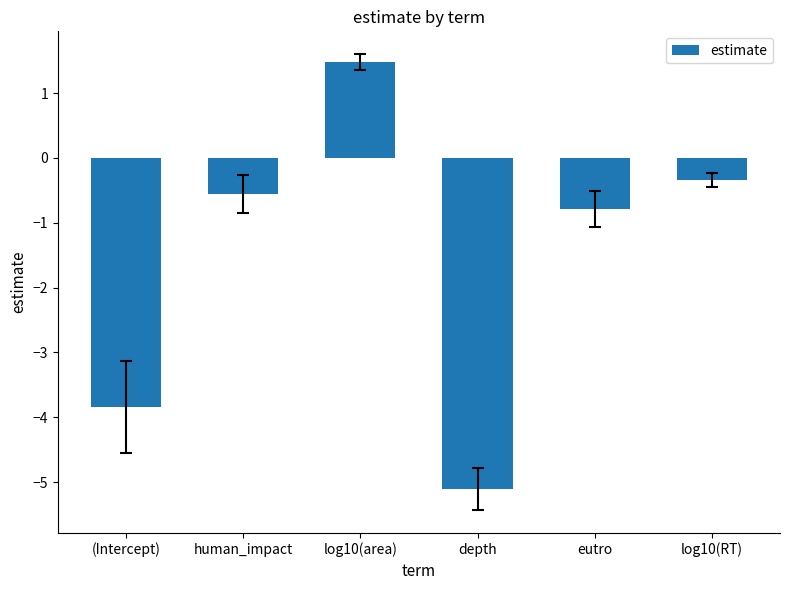

What is the label of the 6th bar from the right?

(Intercept)